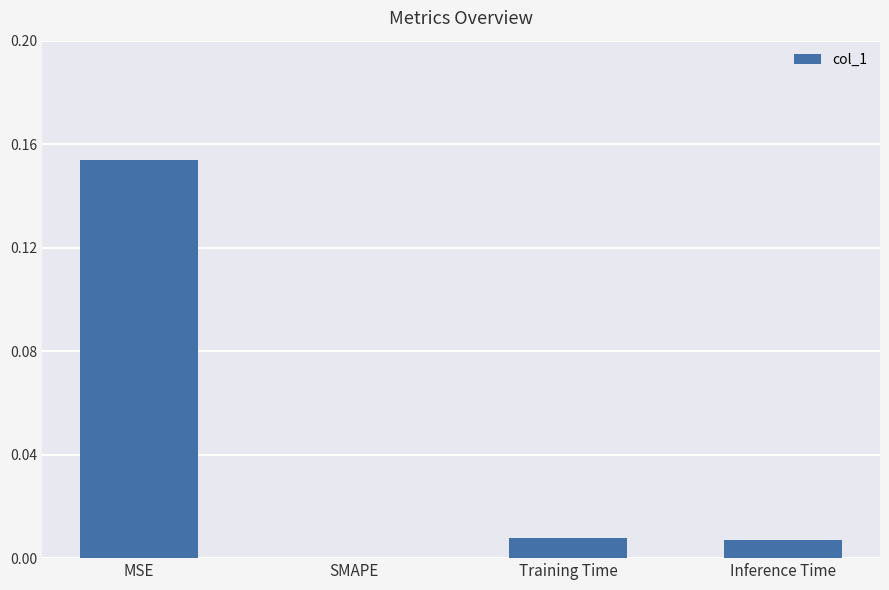

The chart shows a value of 0.0 at Inference Time. True or false?

True